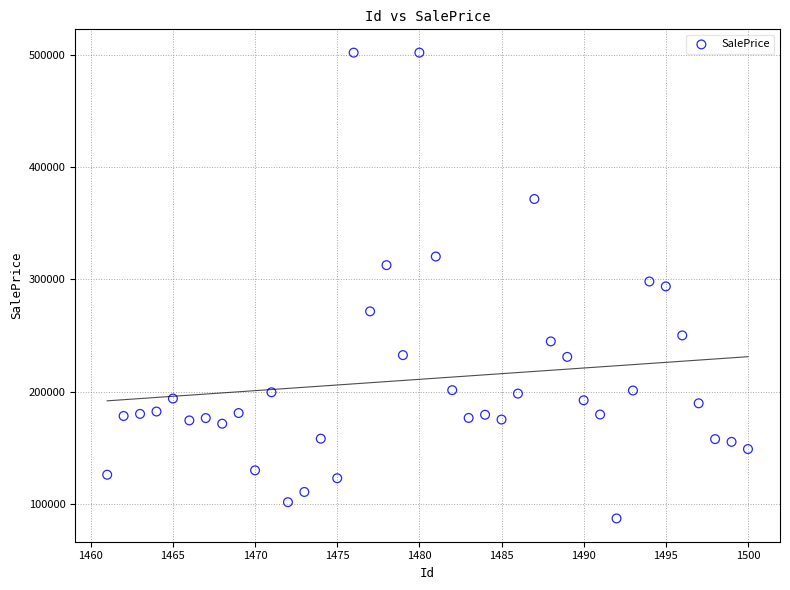

What is the range of X values (max minus min)?

39.0